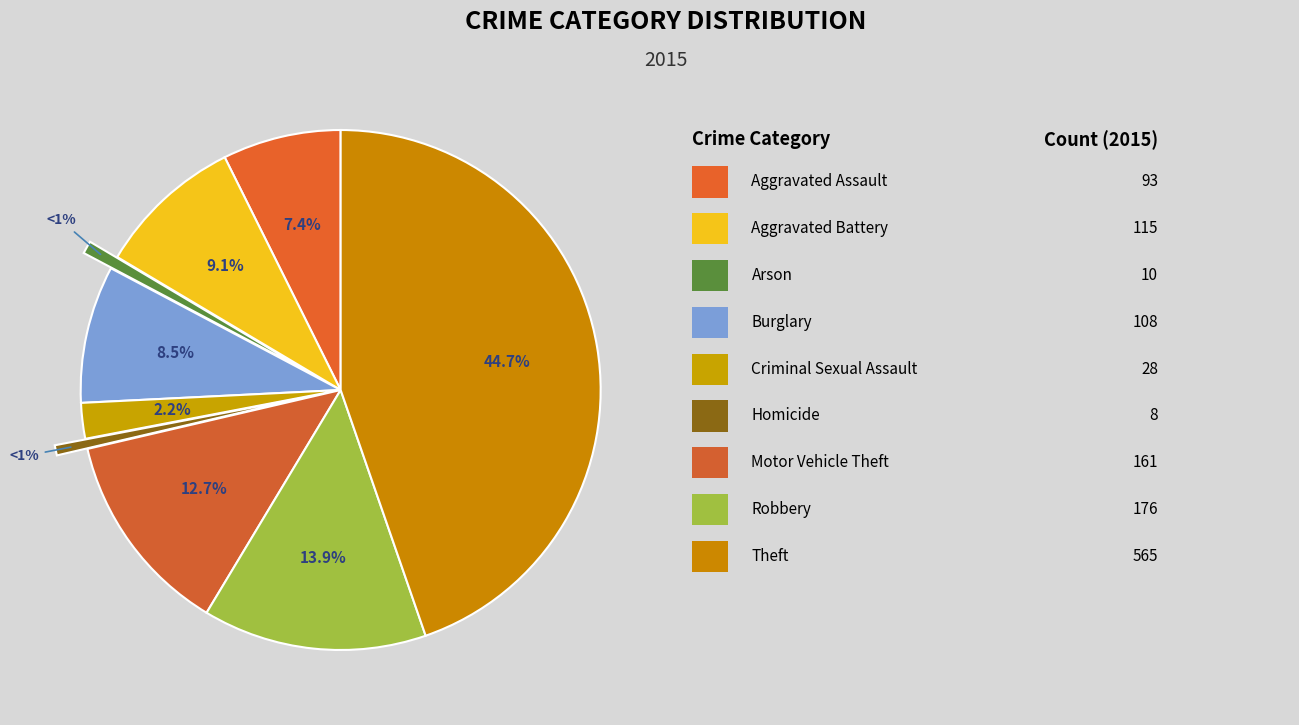

What is the largest slice in the pie chart?

Theft